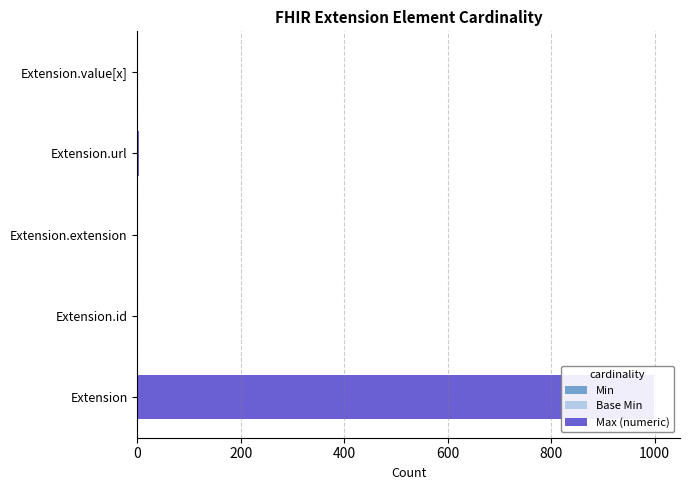

Count the number of categories in the chart.

5